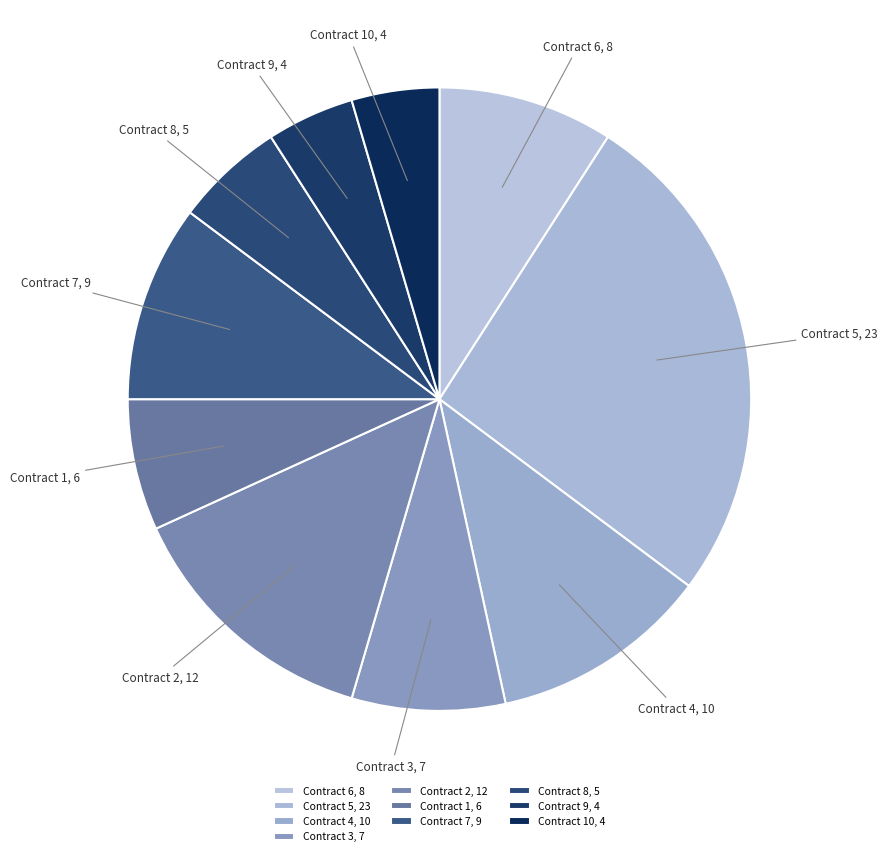

Is the sum of Contract 6, 8 and Contract 8, 5 greater than half?

No